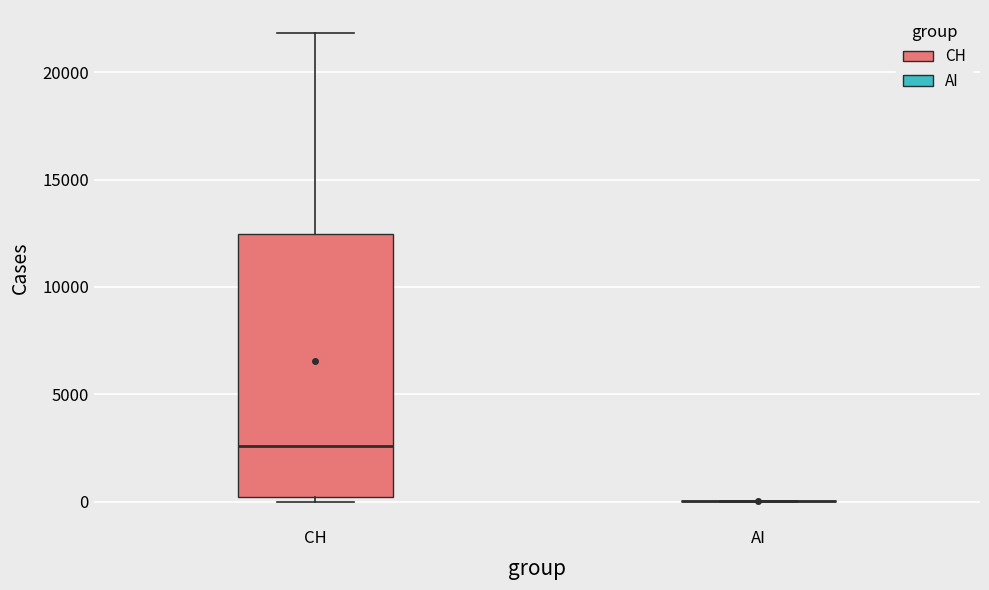

Comparing the boxes themselves (not the whiskers), which one is the tallest?

CH